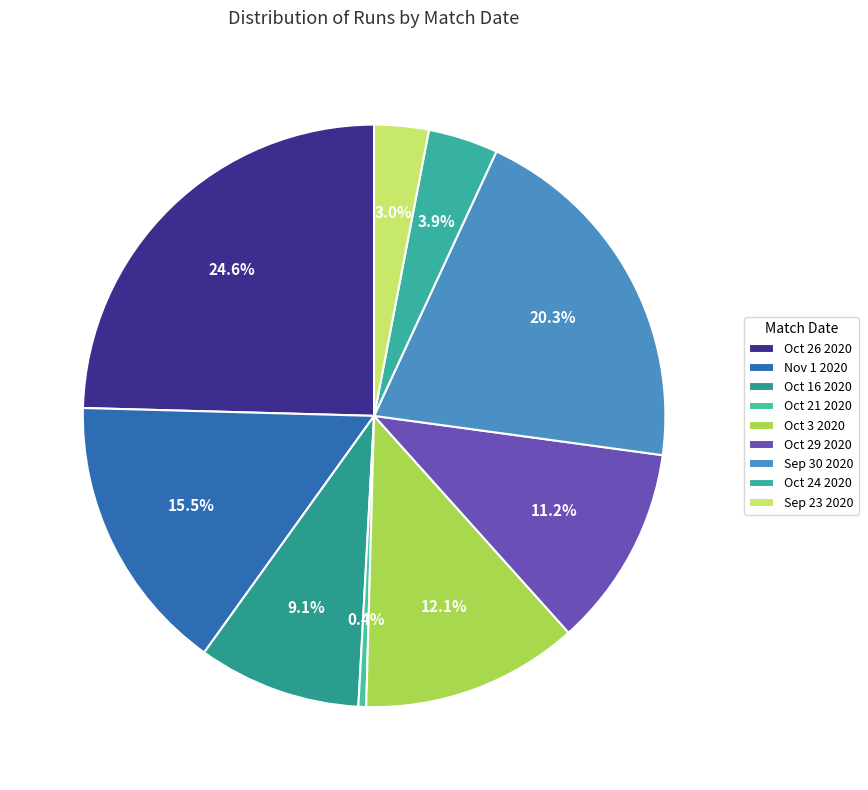

The Oct 21 2020 slice represents 1% of the pie. True or false?

False